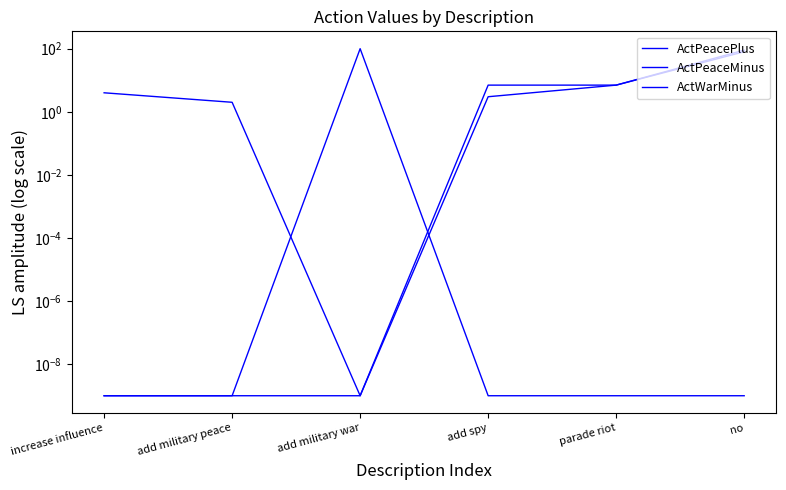

What is the difference between the highest and lowest values at increase influence?

4.0